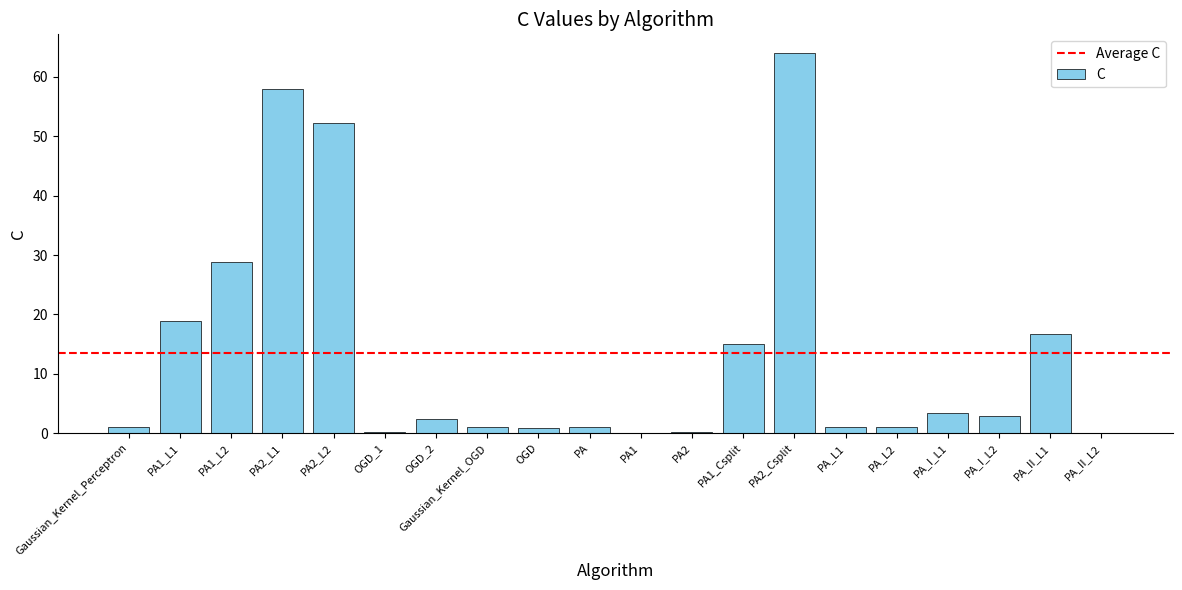

What is the approximate value at PA_II_L1?

16.7